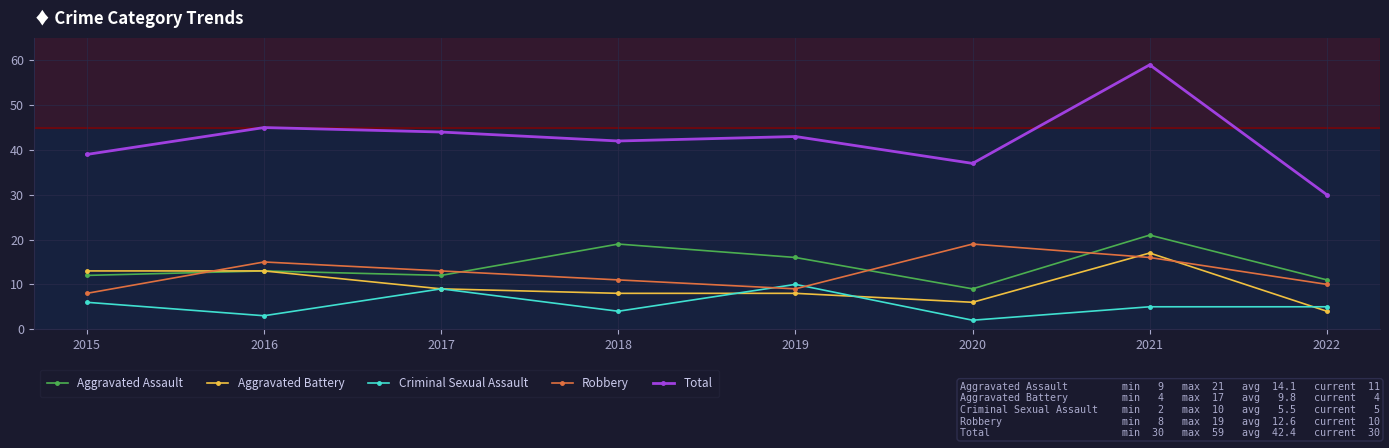

Does the chart have visible grid lines?

Yes